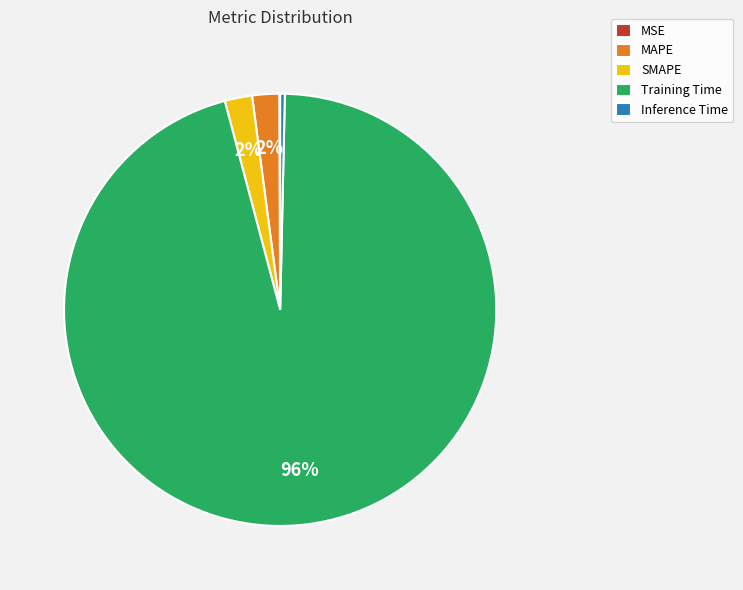

To the nearest percent, what is the combined percentage of Inference Time and Training Time?

96%